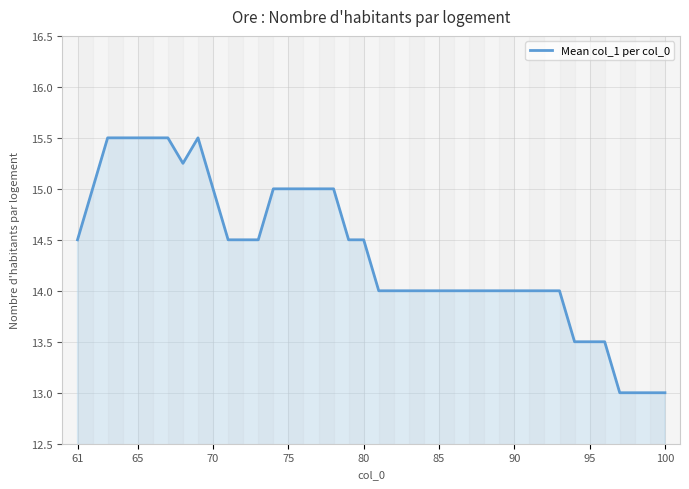

What is the smallest value displayed?

13.0